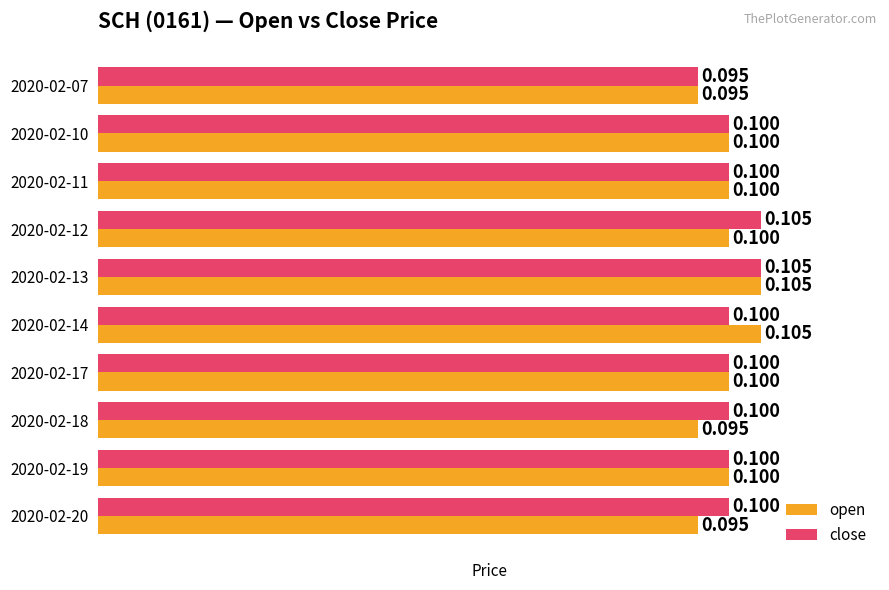

Is the value of open at 2020-02-07 greater than the value of close at 2020-02-14?

No